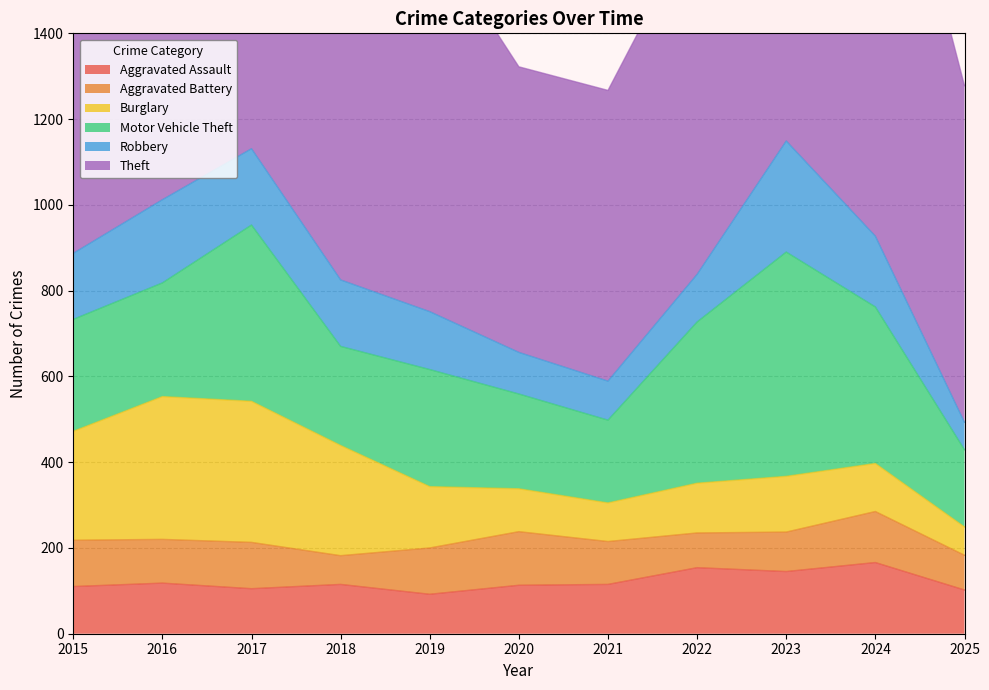

What is the highest value of the Robbery series?

259